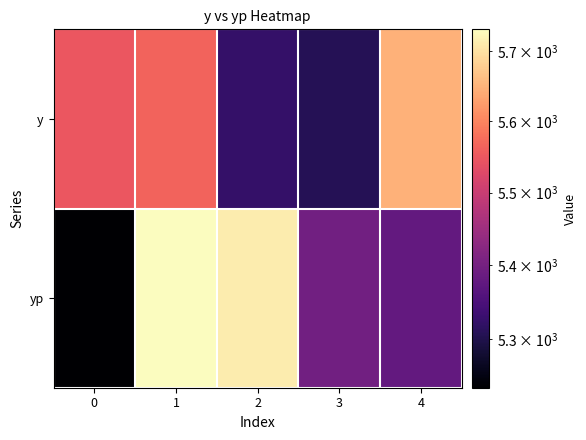

Which series has the largest range (max minus min)?

yp